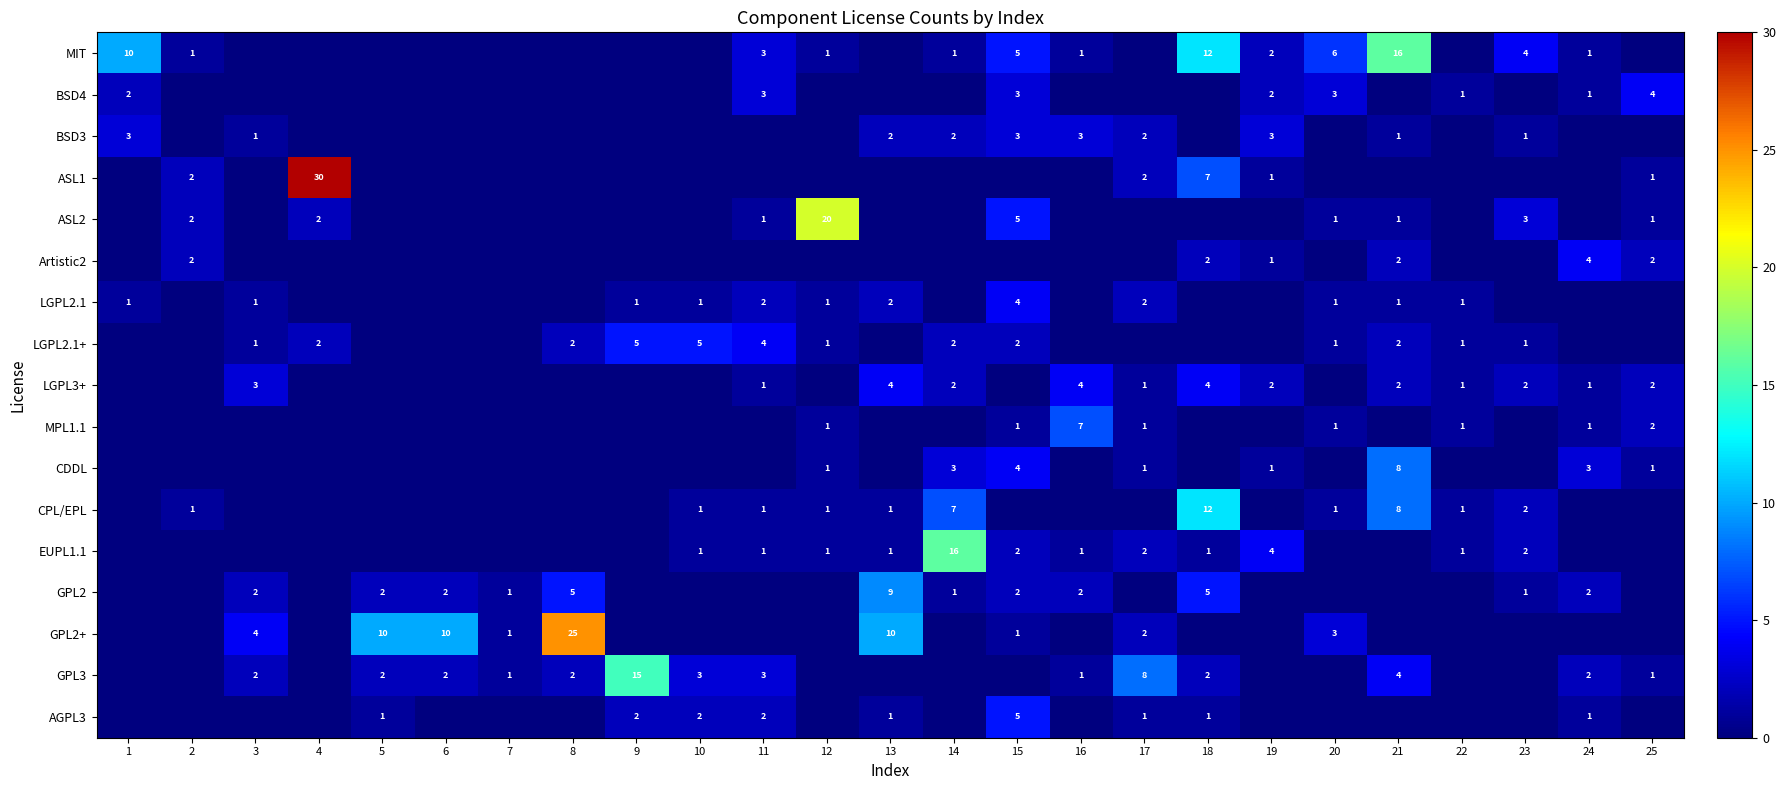

Count the number of data series in this chart.

17